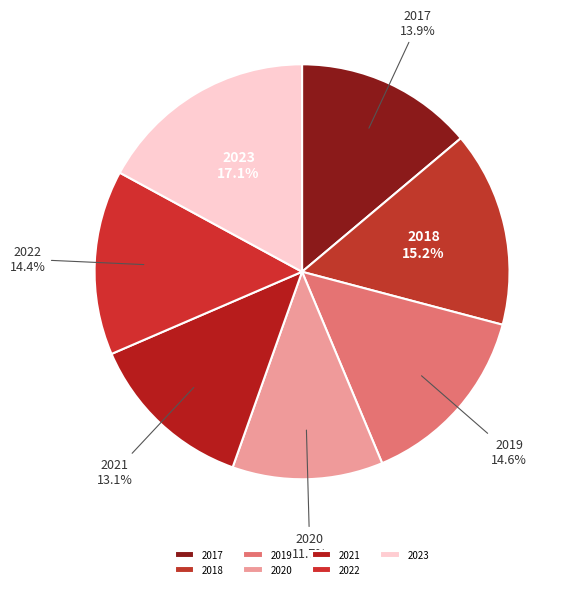

How many slices are in this pie chart?

7